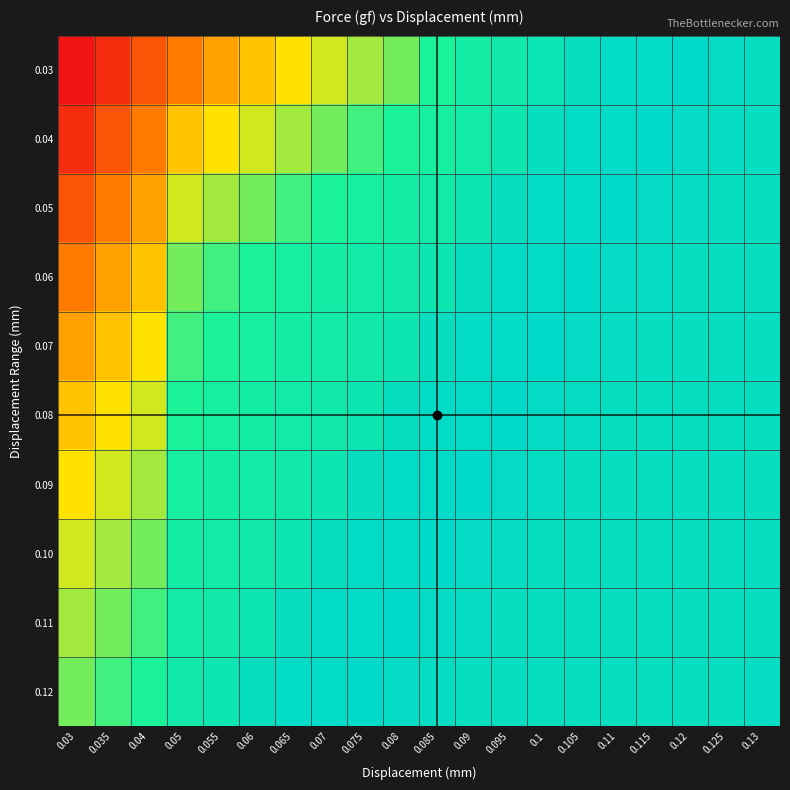

How many series are shown in this chart?

10